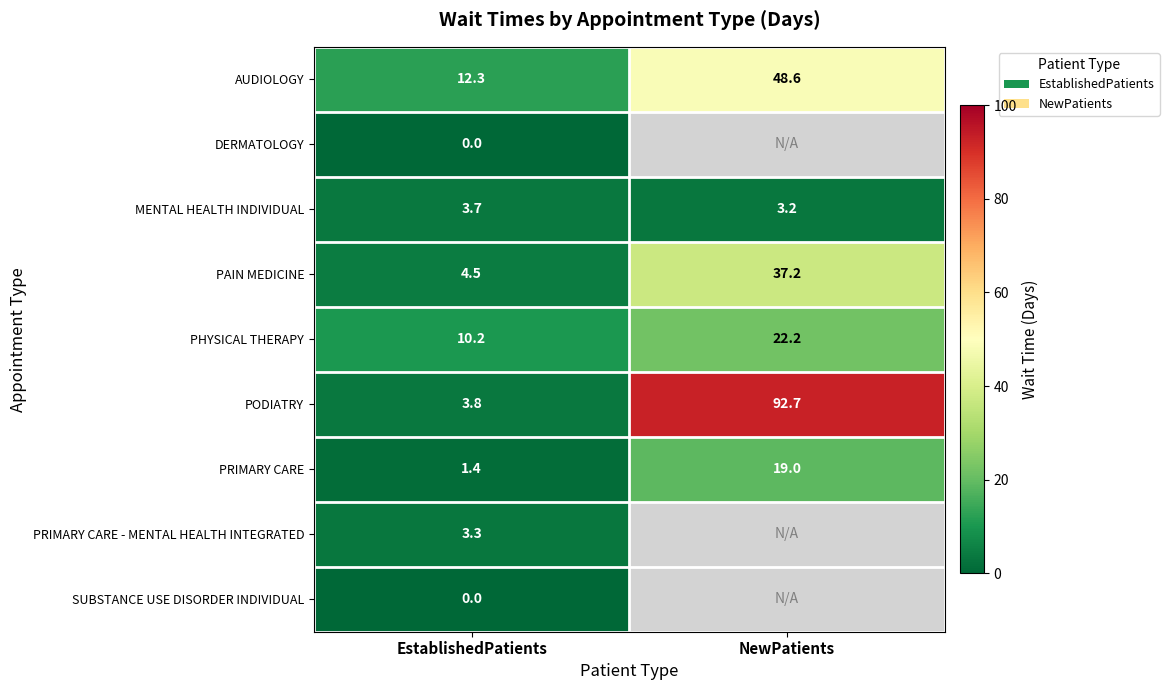

At which label does AUDIOLOGY first exceed 48?

NewPatients